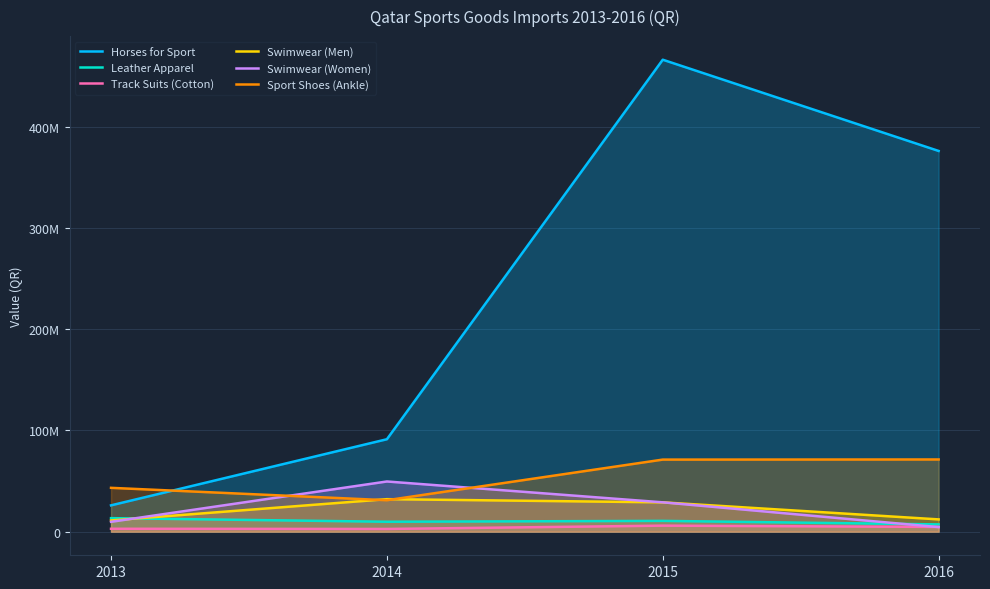

True or false: Horses for Sport and Track Suits (Cotton) cross at least once.

False